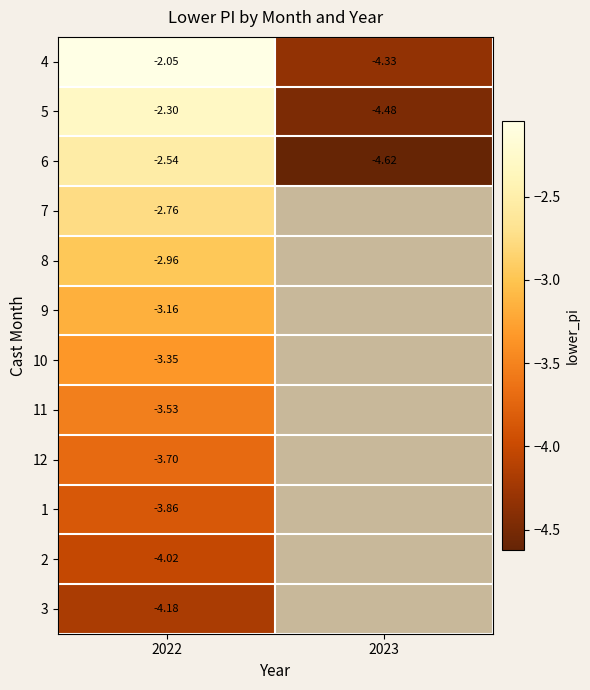

Which category has the lowest value across all series?

2023